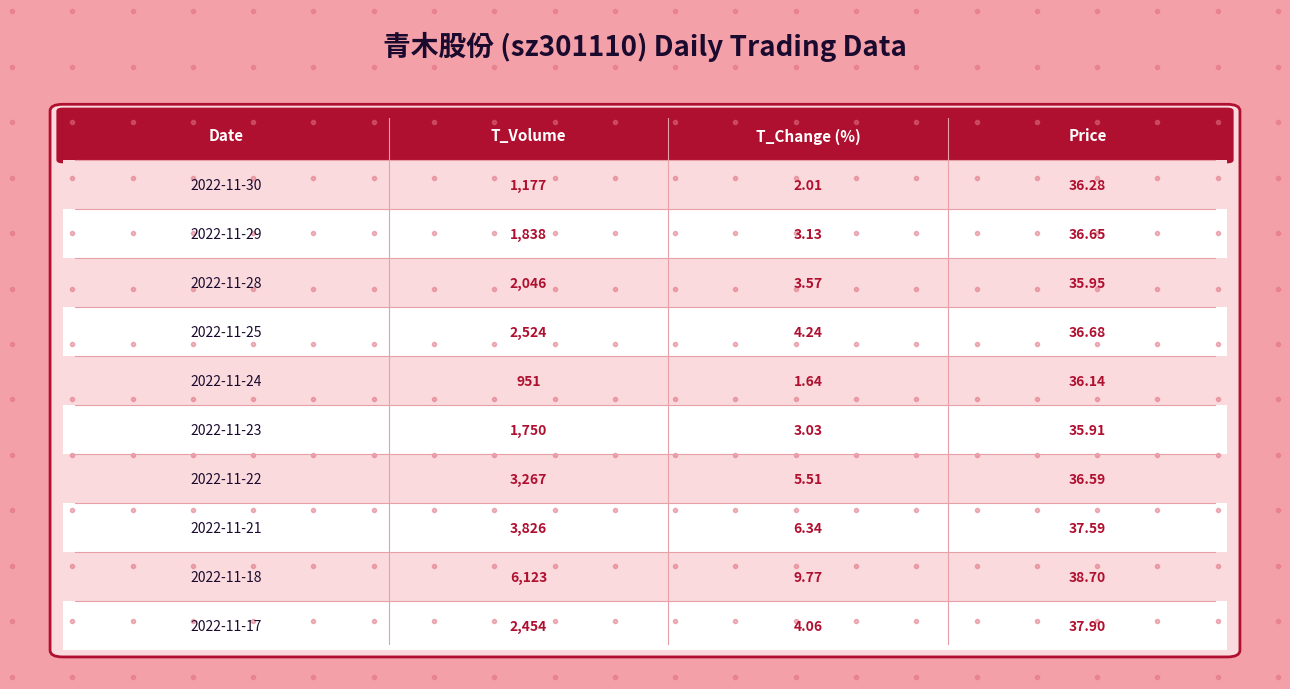

What is the difference between the second highest and second lowest values in the t_volume series?

2649.0